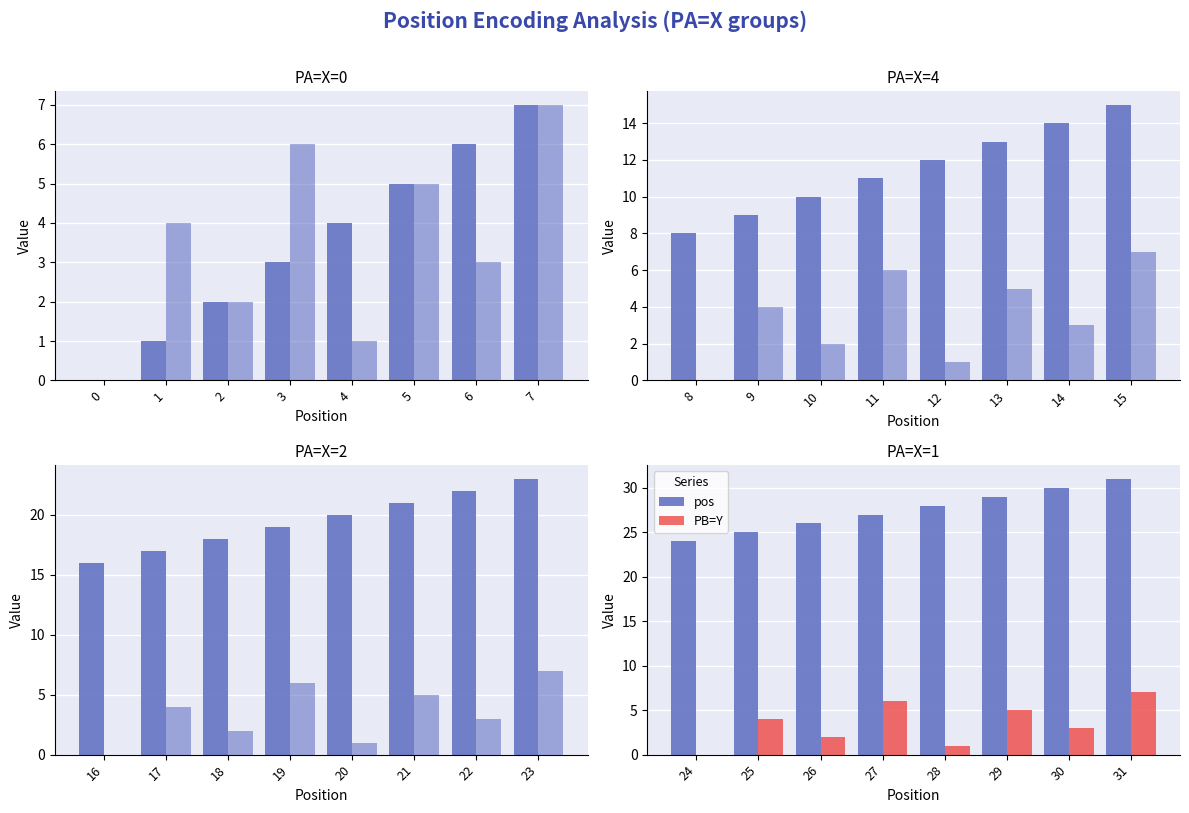

True or false: PB=Y has a value of 1 at 6.

False